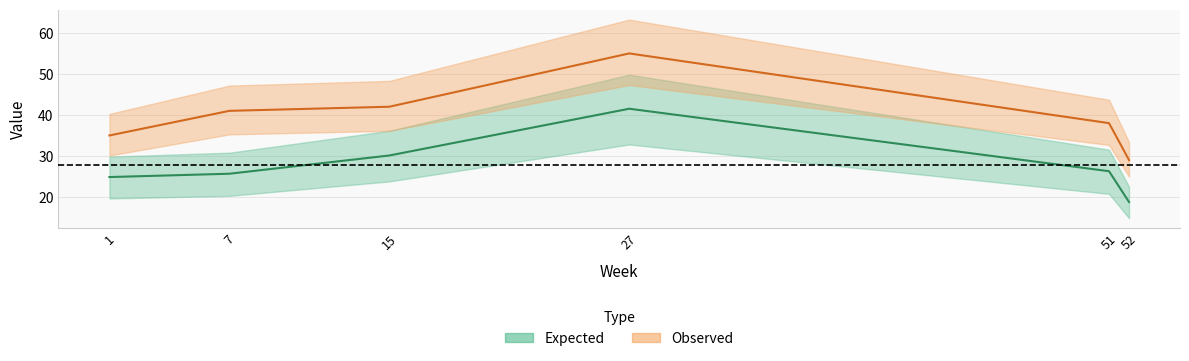

Reading right to left, what are all the values shown in this chart?

expected: 18.8	26.3	41.5	30.1	25.7	24.9
observed: 29.0	38.0	55.0	42.0	41.0	35.0